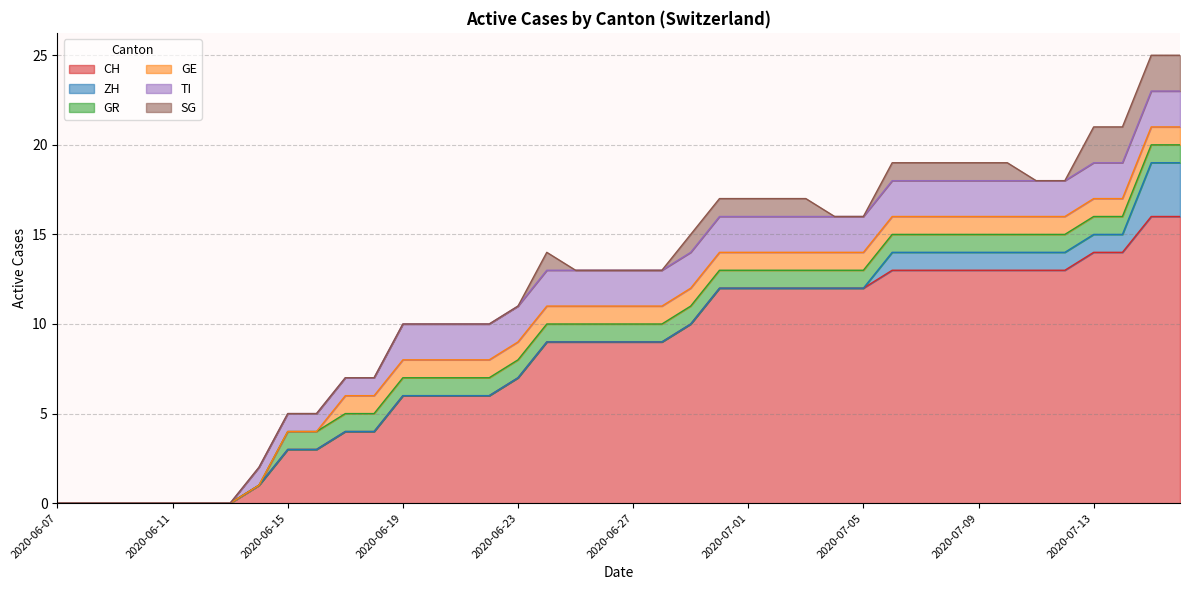

True or false: TI has more than 2 points higher than both neighbors.

False